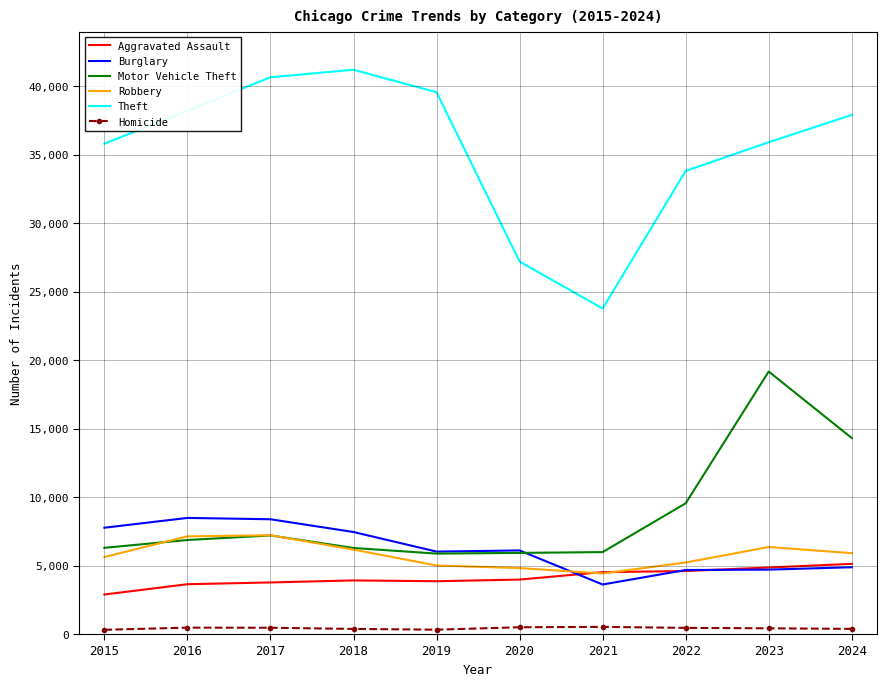

What is the spread (max minus min) of values at 2023?

35504